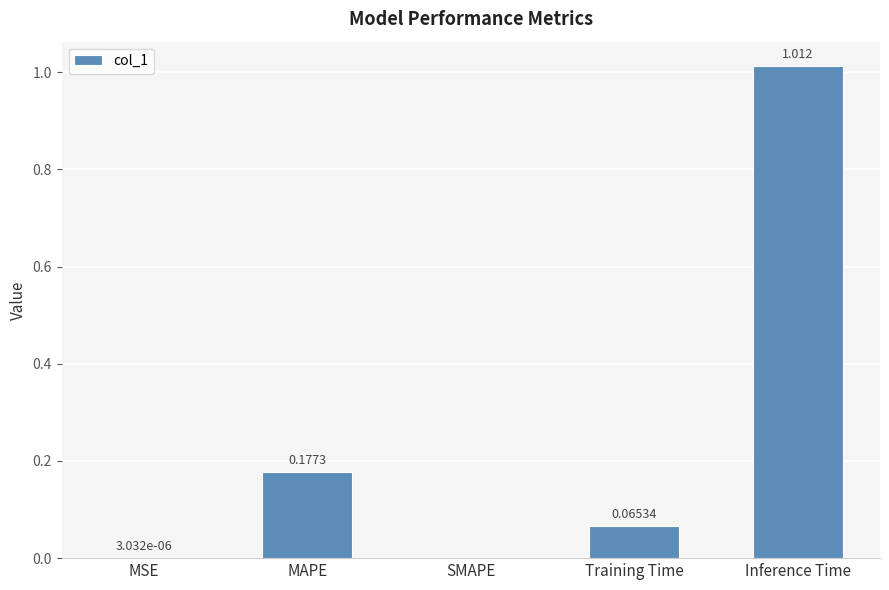

Which category has the highest value across all series?

Inference Time